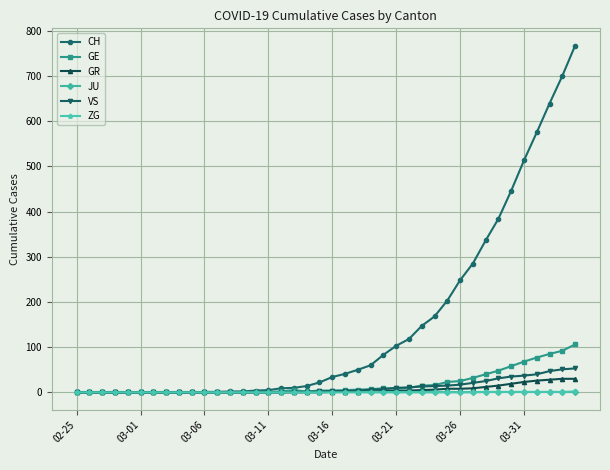

At how many categories does at least one series exceed 301?

8